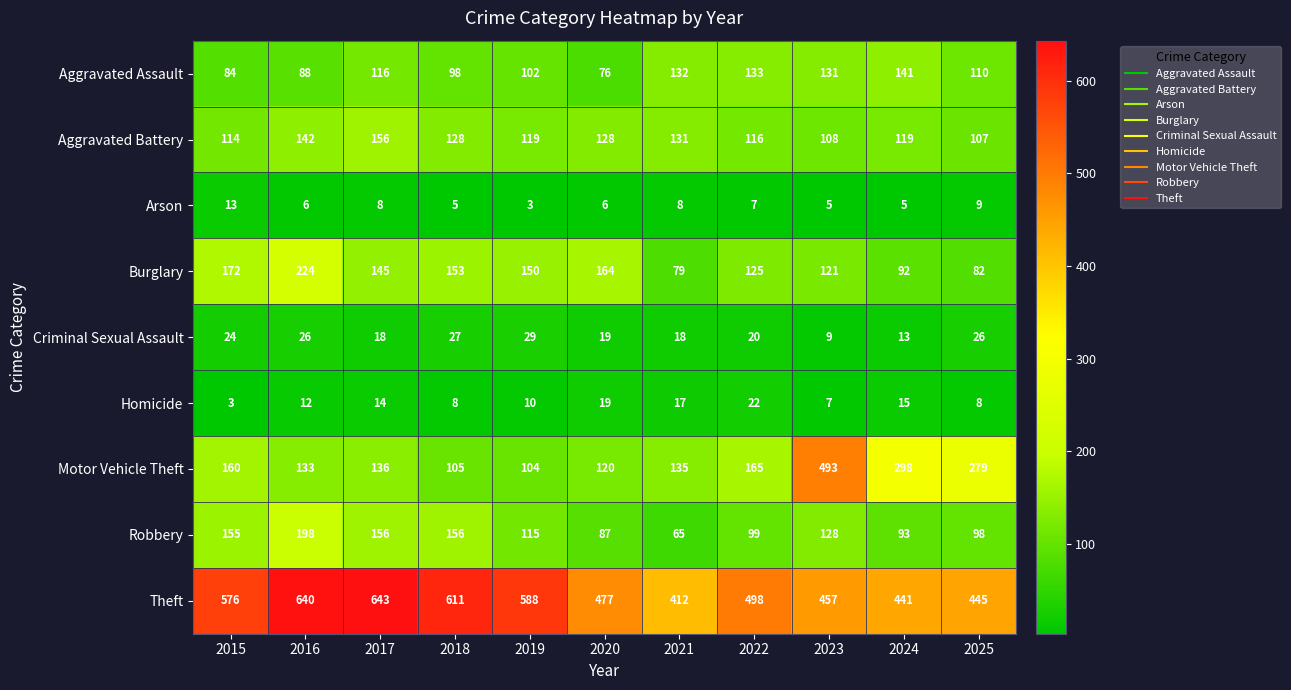

What is the highest value of the Motor Vehicle Theft series?

493